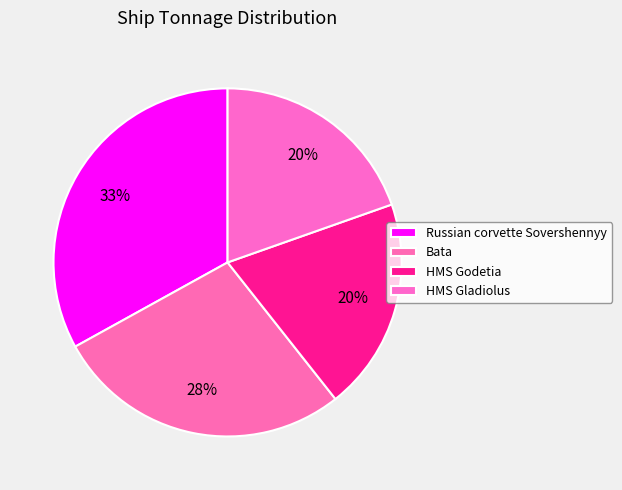

Does HMS Gladiolus represent more than half of the total?

No